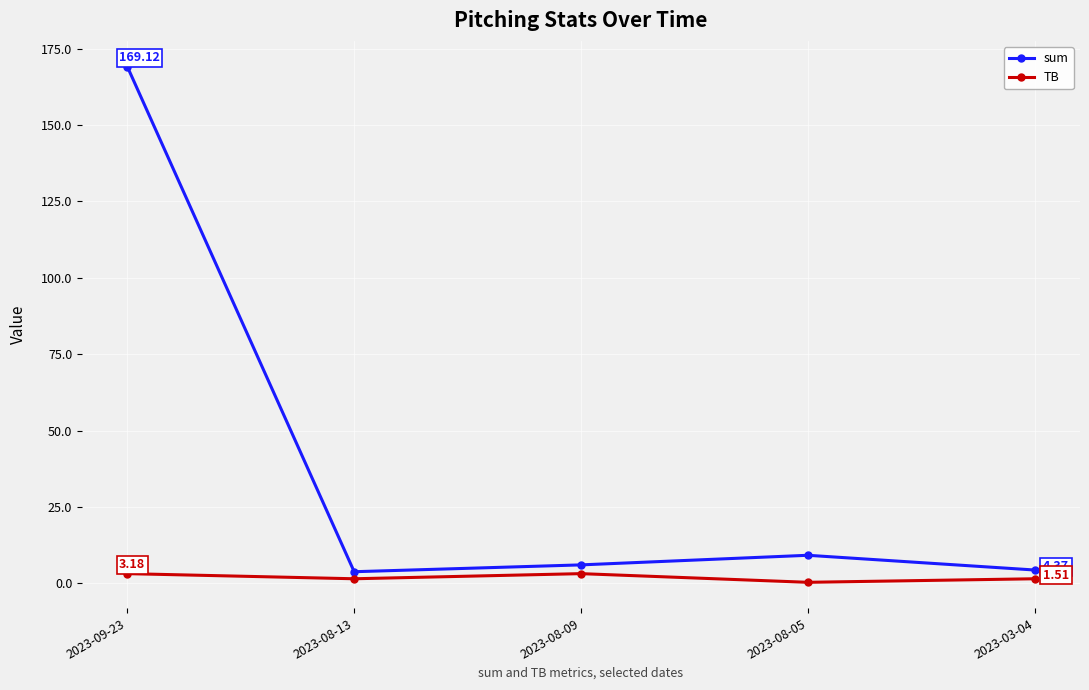

What is the sum of all sum values?

192.5